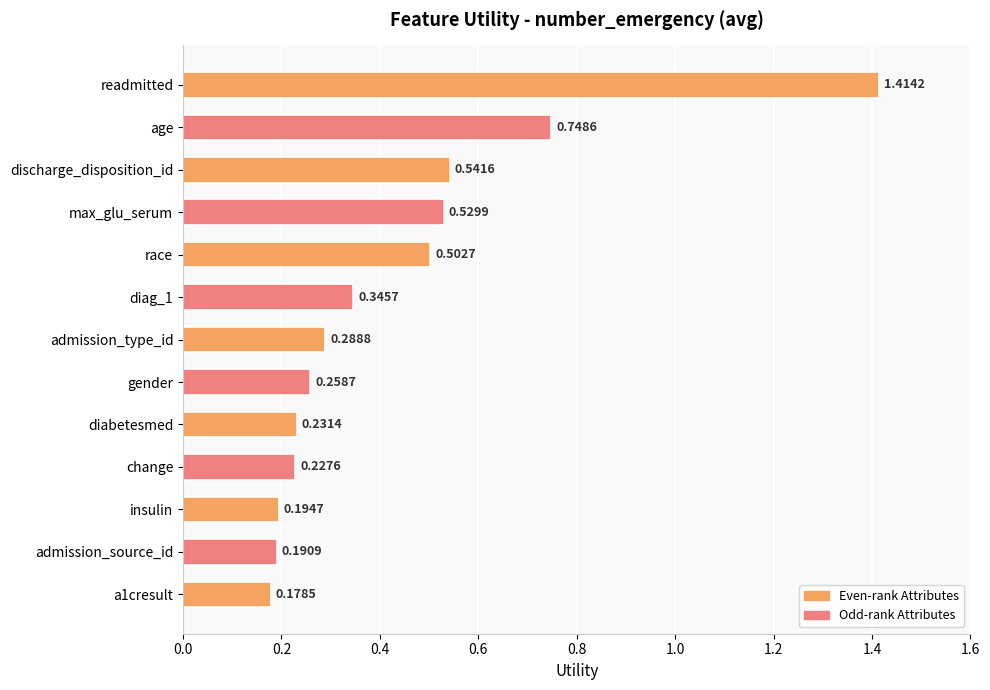

At which category does the chart reach its minimum across all series?

a1cresult